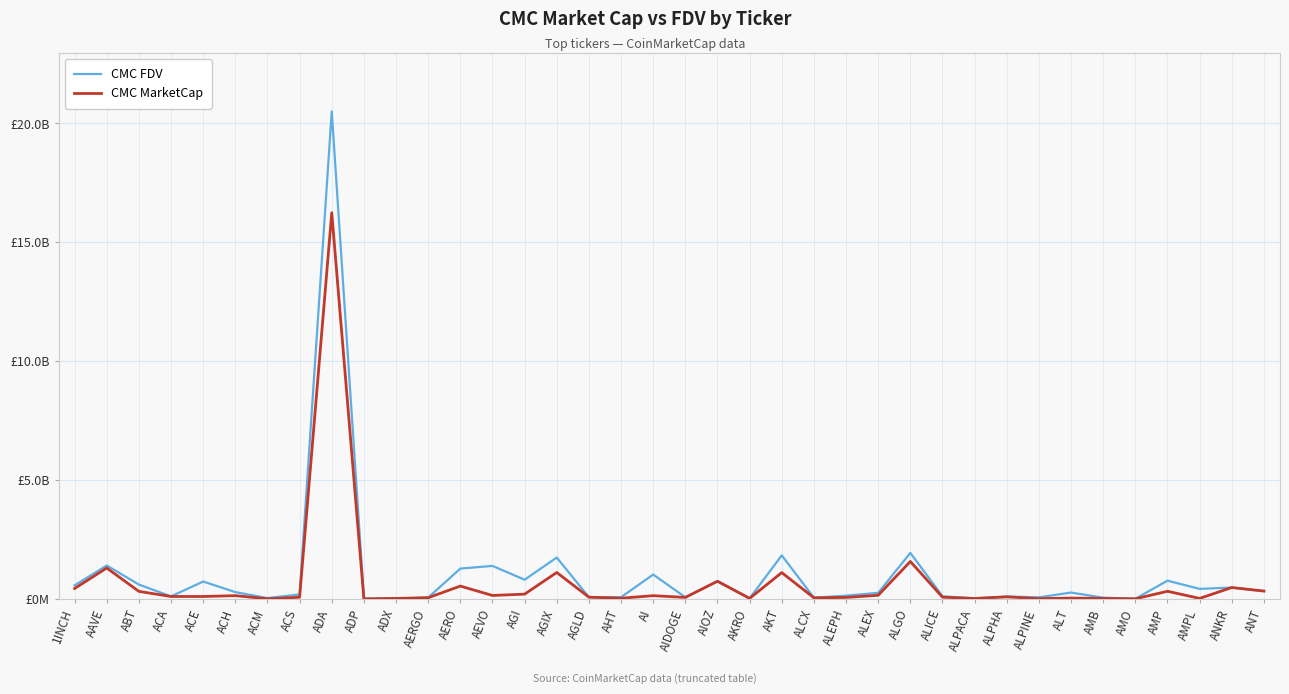

True or false: CMC MarketCap and CMC FDV cross at least once.

False